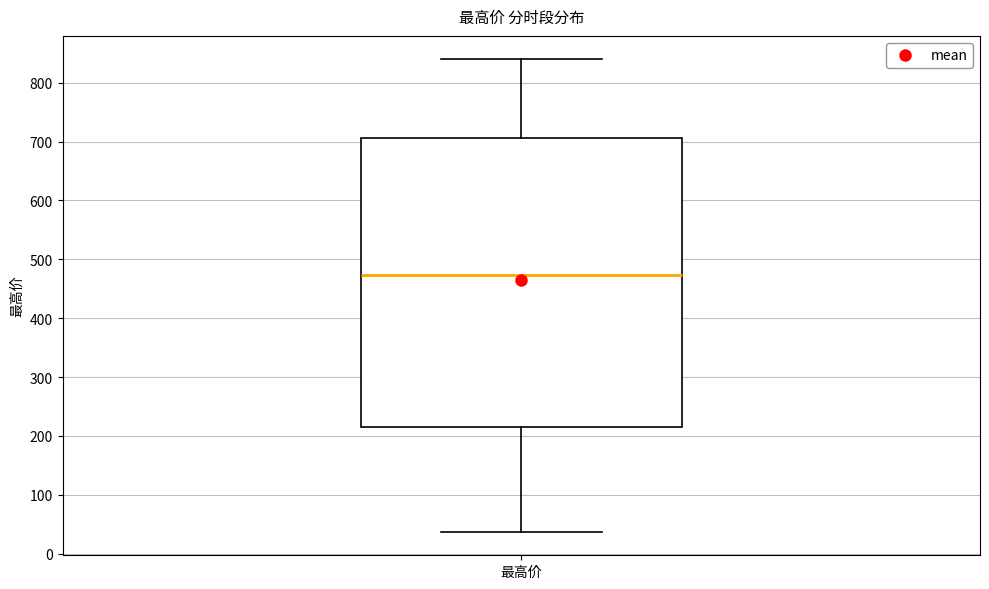

Read this box plot against the y-axis: the position of the median line, the range covered by the box, and the ends of both whiskers. The values are not printed on the chart, so give them approximately, as read against the axis.

median 470, box 210 to 710, whiskers 40 to 840